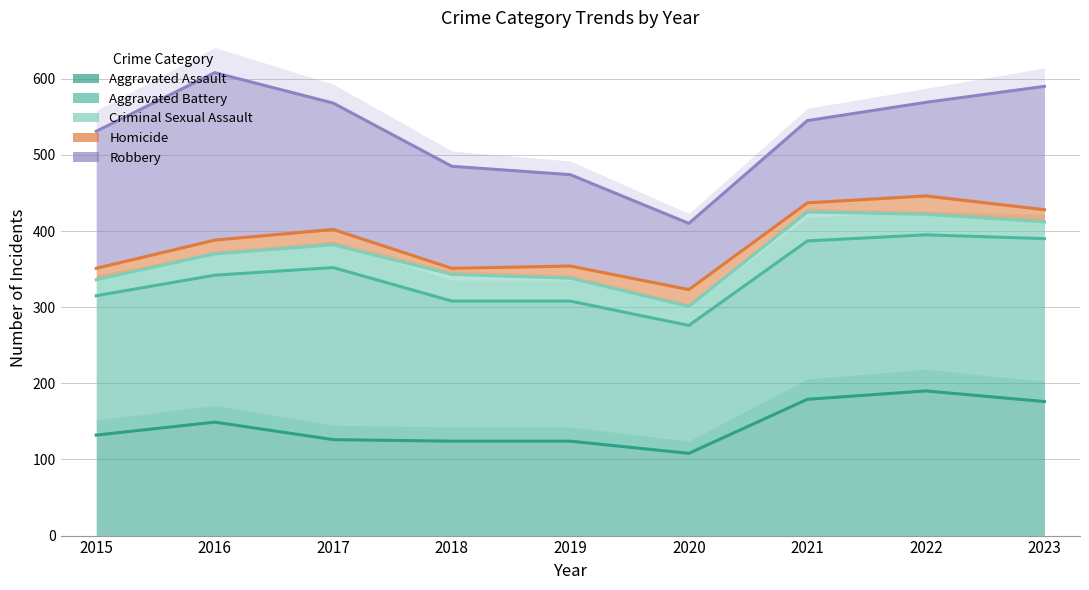

Reading left to right, extract all data points from this chart.

Aggravated Assault: 132	149	126	124	124	108	179	190	176
Aggravated Battery: 315	342	352	308	308	276	387	395	390
Criminal Sexual Assault: 336	370	382	343	338	301	425	422	412
Homicide: 351	388	402	351	354	323	437	446	428
Robbery: 531	608	568	485	474	410	545	569	590